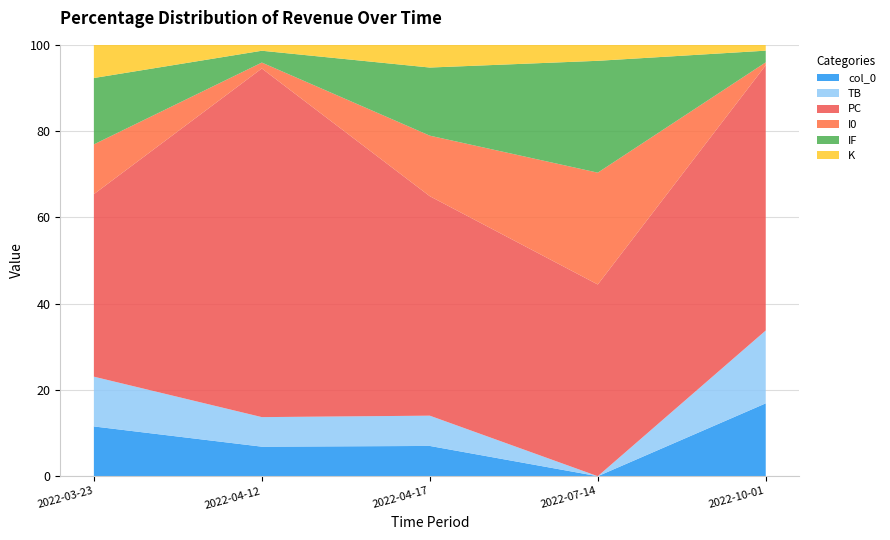

Reading left to right, transcribe all the data shown in this chart.

col_0: 3	5	4	0	25
TB: 3	5	4	0	25
PC: 11	59	29	12	91
I0: 3	1	8	7	1
IF: 4	2	9	7	4
K: 2	1	3	1	2